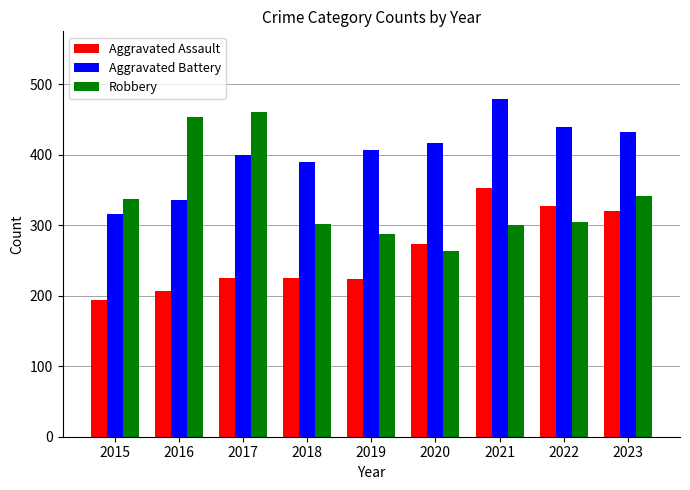

Where is Aggravated Battery nearest to the value 397?

2017